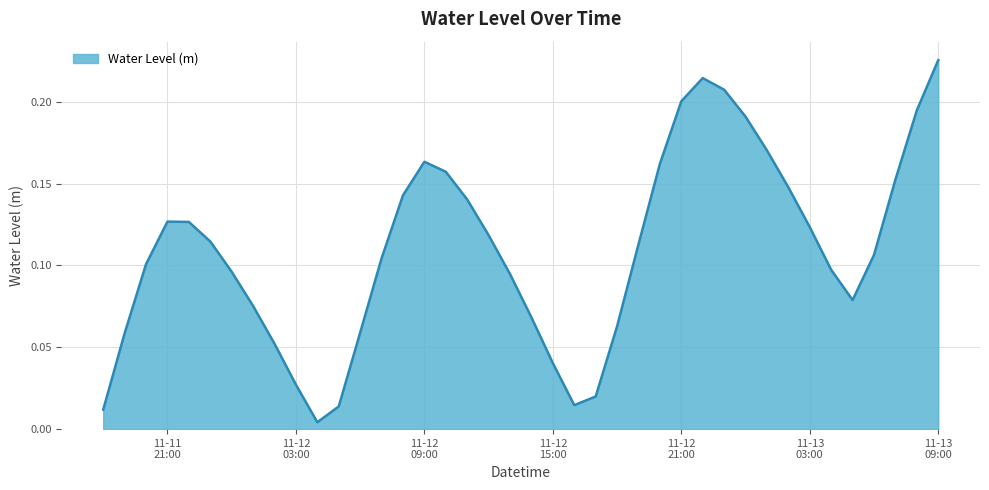

True or false: the data has more than 1 interior local peaks.

True